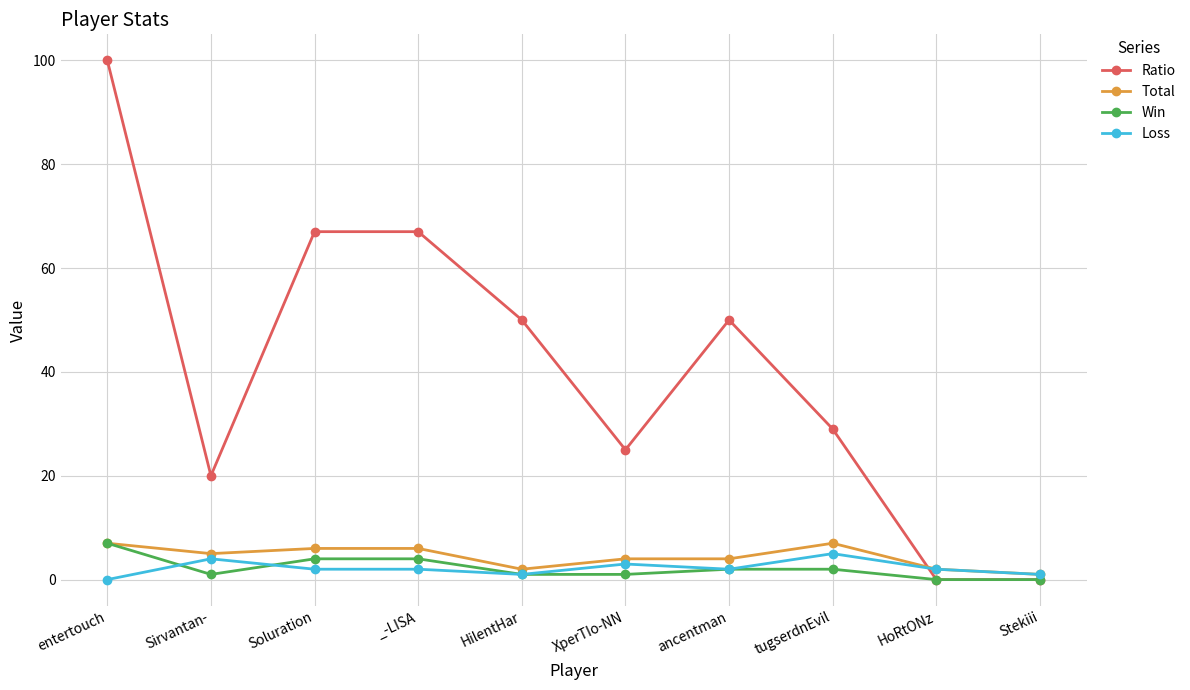

What is the difference between the maximum and second lowest values in the Loss series?

4